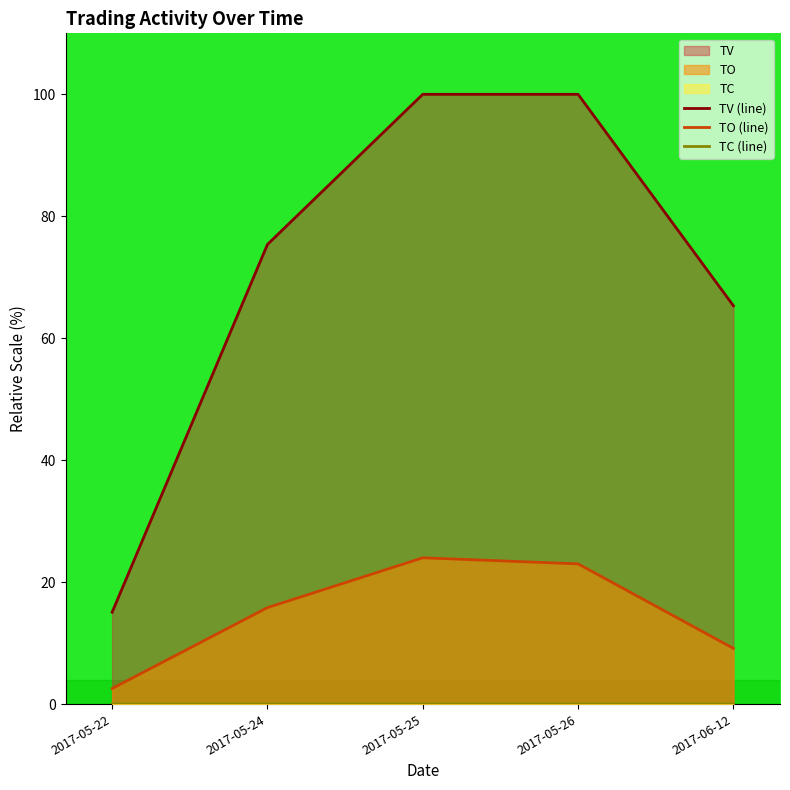

True or false: TO (line) and TV (line) intersect in this chart.

False